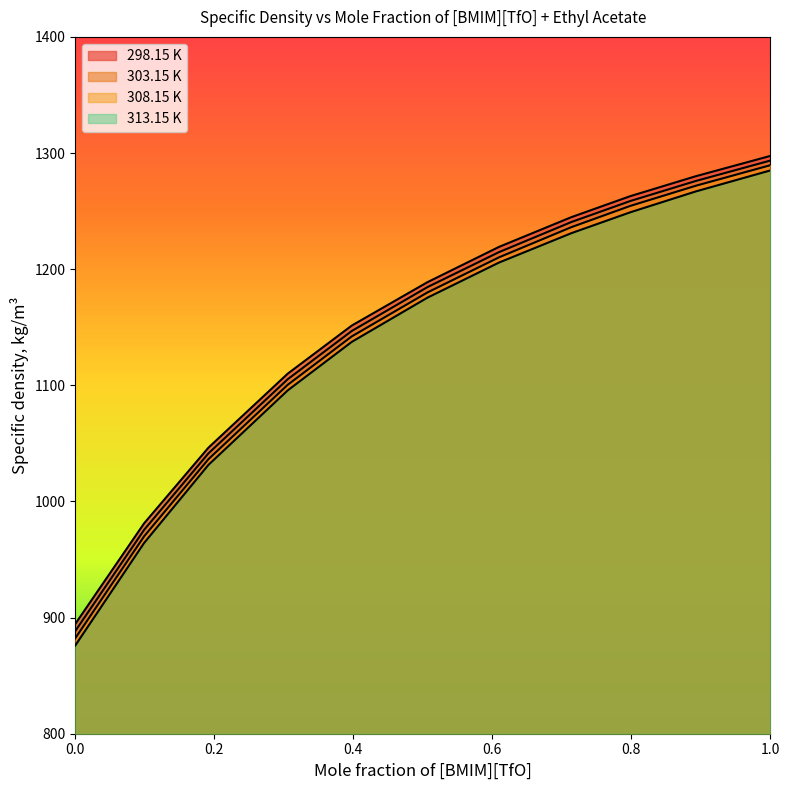

Rank the series by their maximum value, from lowest to highest.

313.15 K, 308.15 K, 303.15 K, 298.15 K